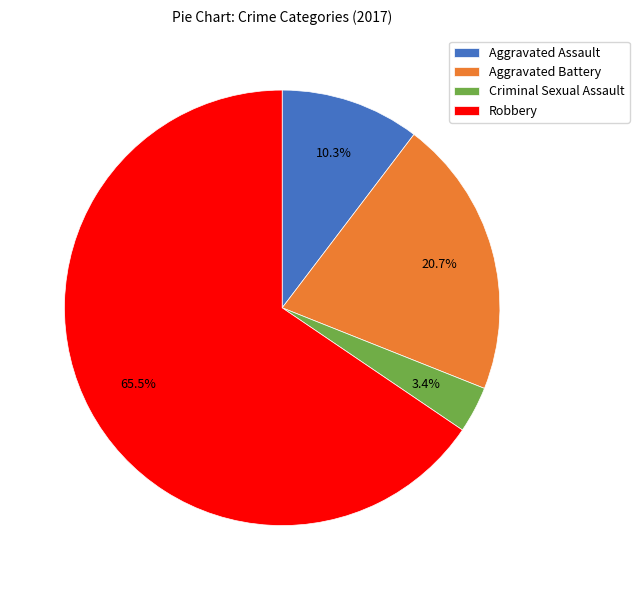

Rank the categories by value from highest to lowest.

Robbery, Aggravated Battery, Aggravated Assault, Criminal Sexual Assault